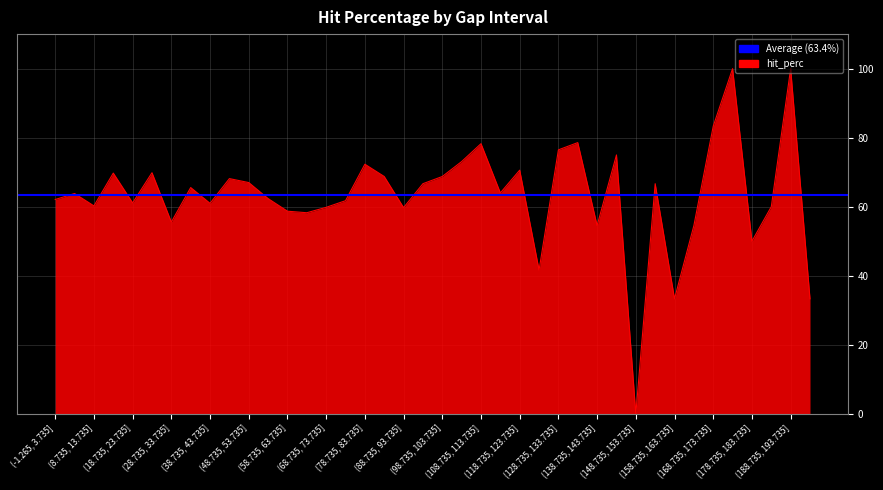

How many lines are shown in the chart?

1